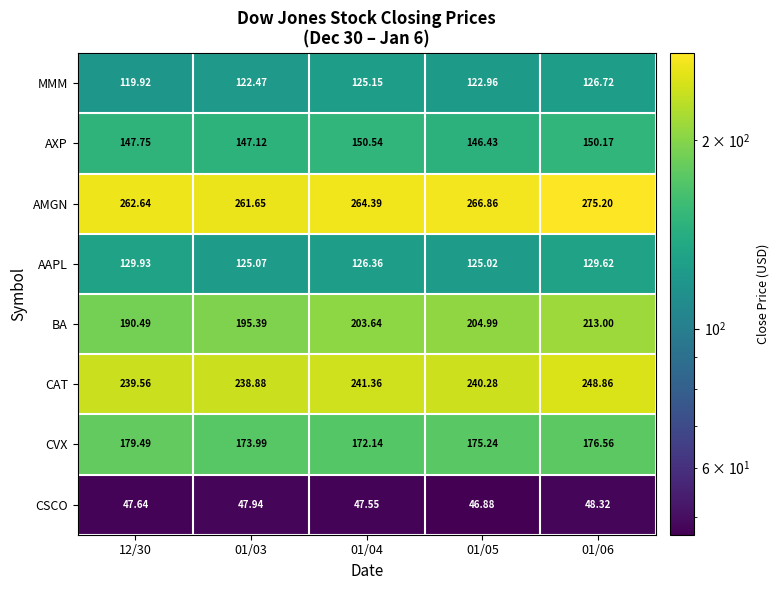

At which category is the sum across all series the highest?

01/06